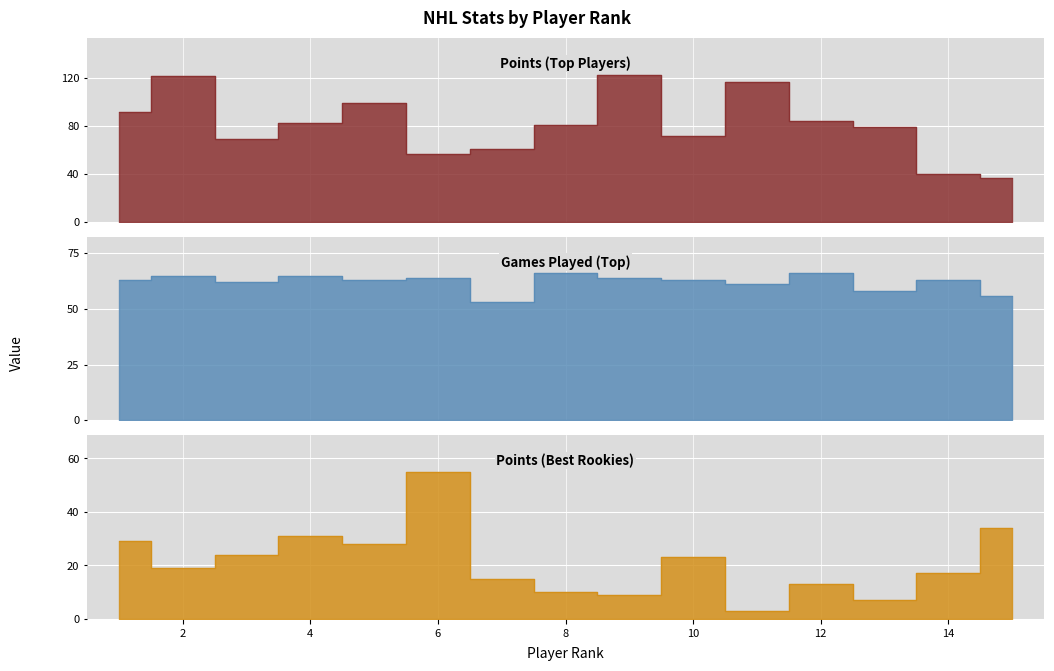

What is the sum of all gp values?

932